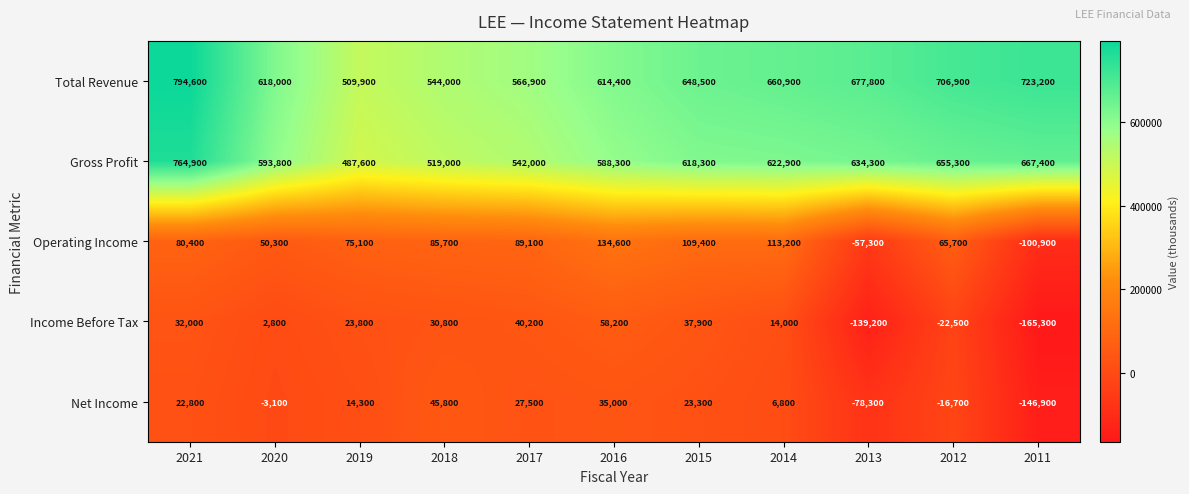

Rank the series by their maximum value, from highest to lowest.

Total Revenue, Gross Profit, Operating Income, Income Before Tax, Net Income